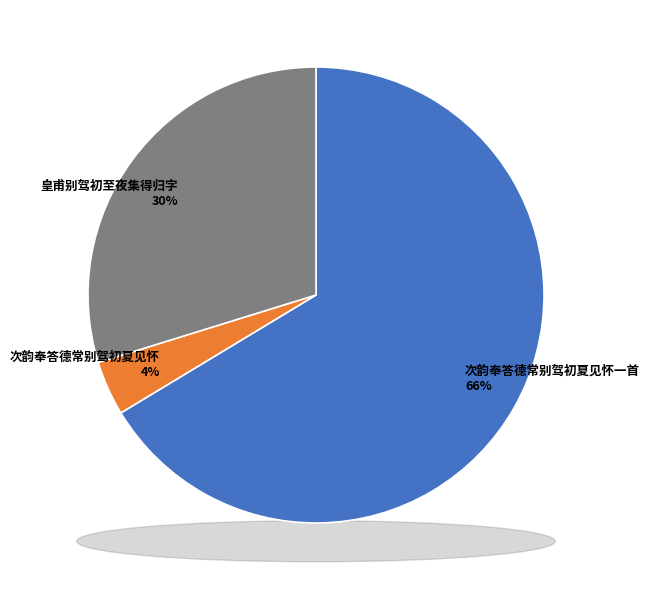

What is the ratio of the value at 次韵奉答德常别驾初夏见怀 to the value at 次韵奉答德常别驾初夏见怀一首?

0.1